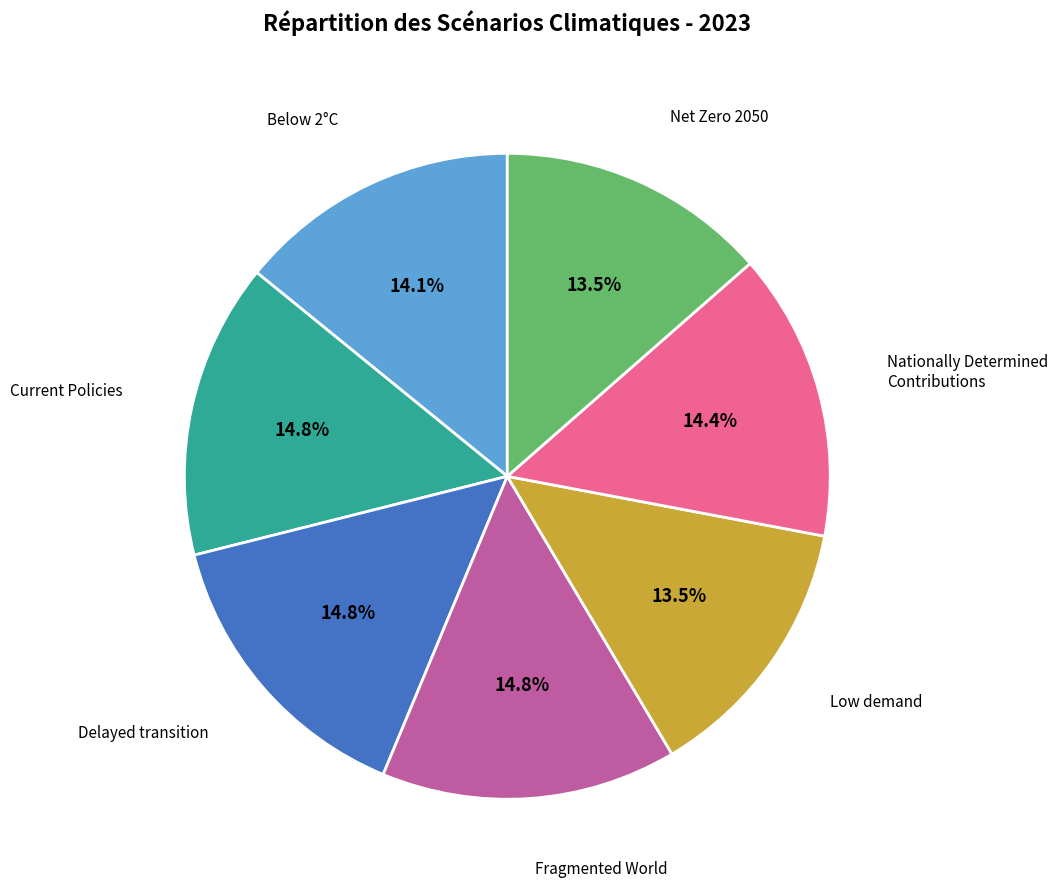

Do Below 2°C and Fragmented World together represent more than half of the pie?

No